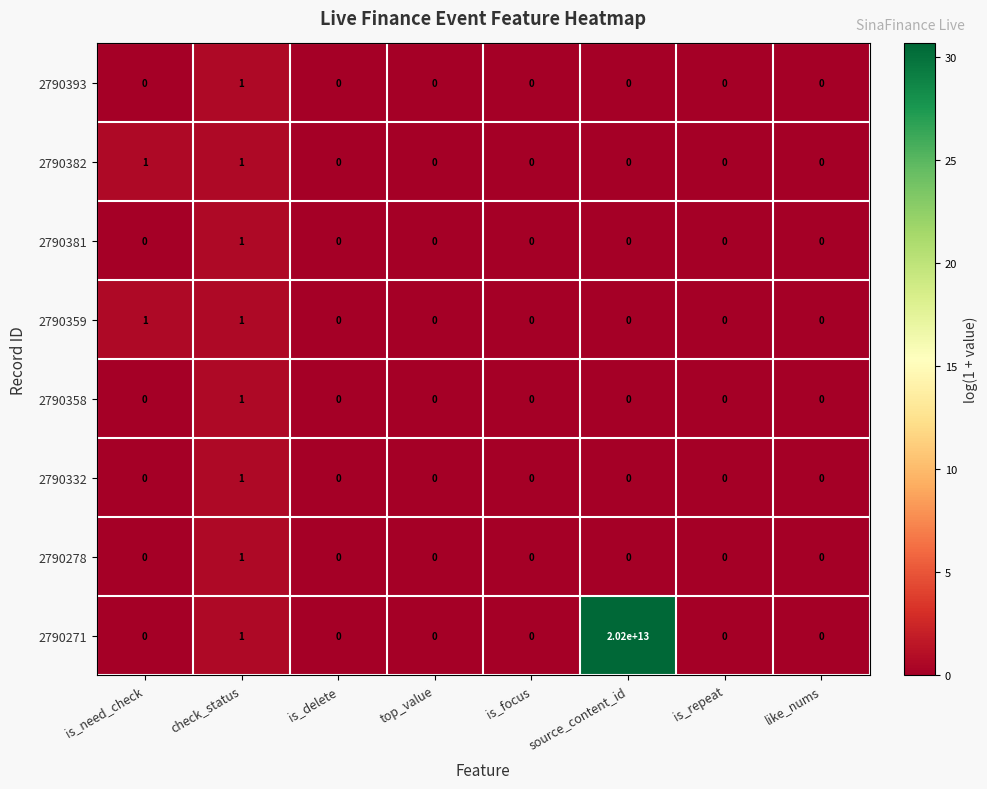

Where is 2790278 nearest to the value 0?

is_need_check